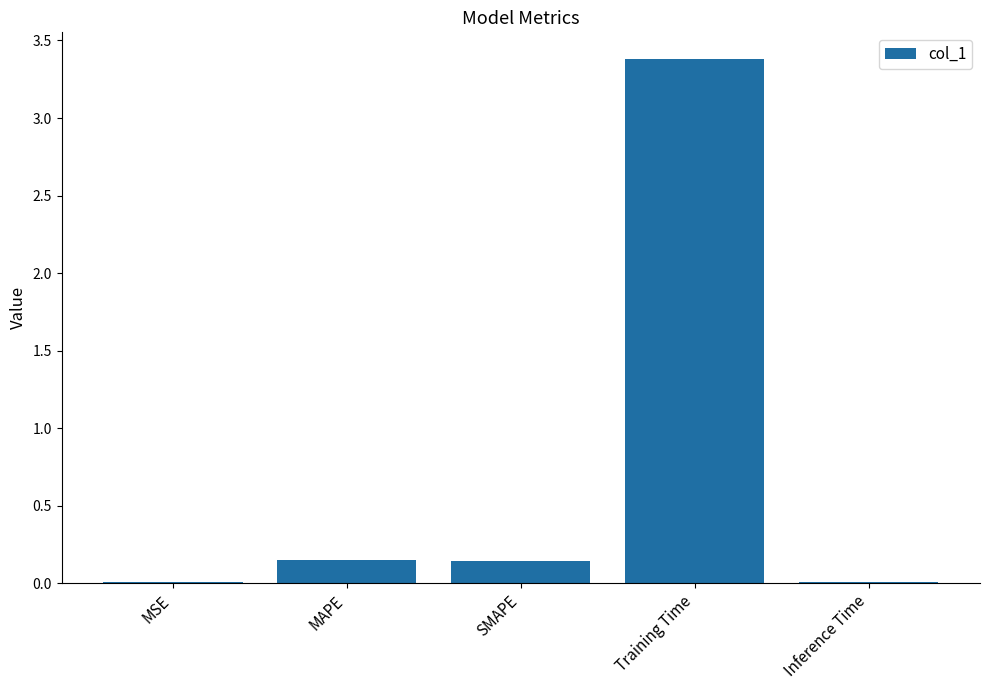

What is the sum of all values?

3.7